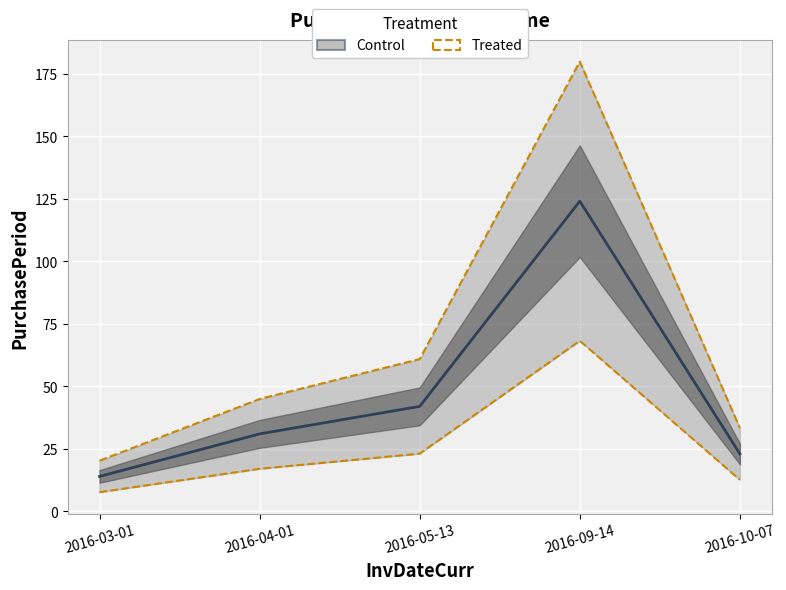

At which label does the data first exceed 44?

2016-04-01